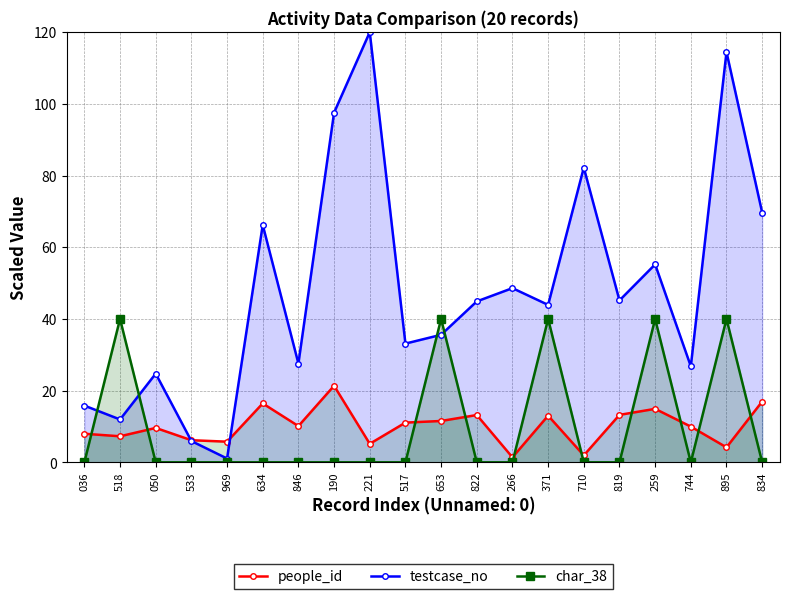

Reading right to left, transcribe all the data shown in this chart.

people_id: 17.0	4.2	10.0	14.9	13.2	1.9	13.0	1.4	13.2	11.5	11.1	5.2	21.4	10.1	16.4	5.8	6.2	9.6	7.3	8.0
testcase_no: 69.7	114.5	26.8	55.2	45.2	82.2	43.9	48.6	44.9	35.6	33.1	120.0	97.5	27.6	66.2	1.1	5.9	24.7	11.9	15.8
char_38: 0.0	40.0	0.0	40.0	0.0	0.0	40.0	0.0	0.0	40.0	0.0	0.0	0.0	0.0	0.0	0.0	0.0	0.0	40.0	0.0